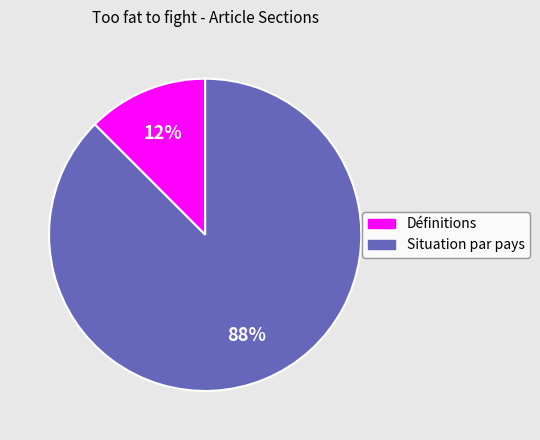

To the nearest percent, what is the average slice percentage?

50%